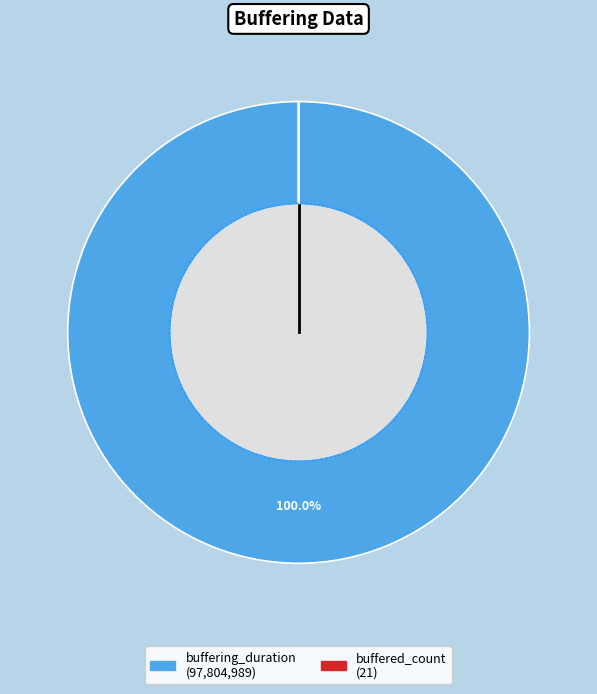

To the nearest percent, what is the combined percentage of buffering_duration and buffered_count?

100%